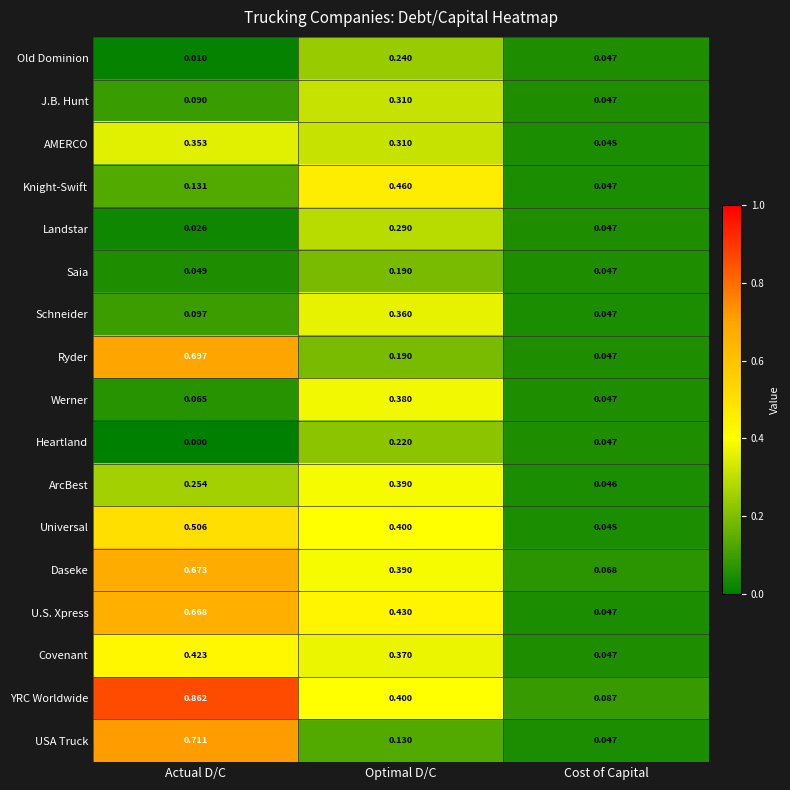

Which category has the highest value in the Covenant series?

Actual D/C